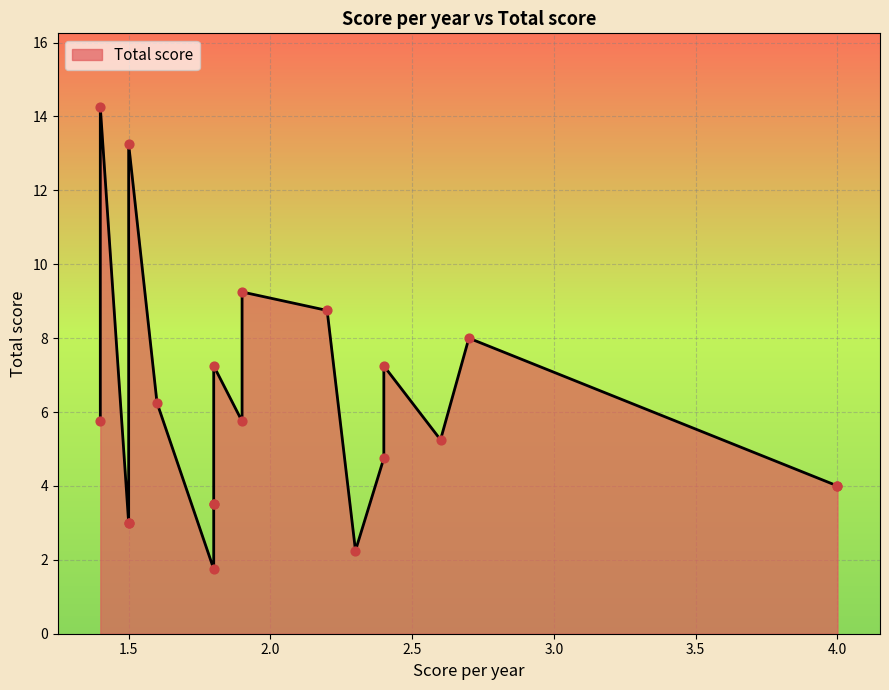

What is the change in value from 4.0 to 1.4?

+1.8